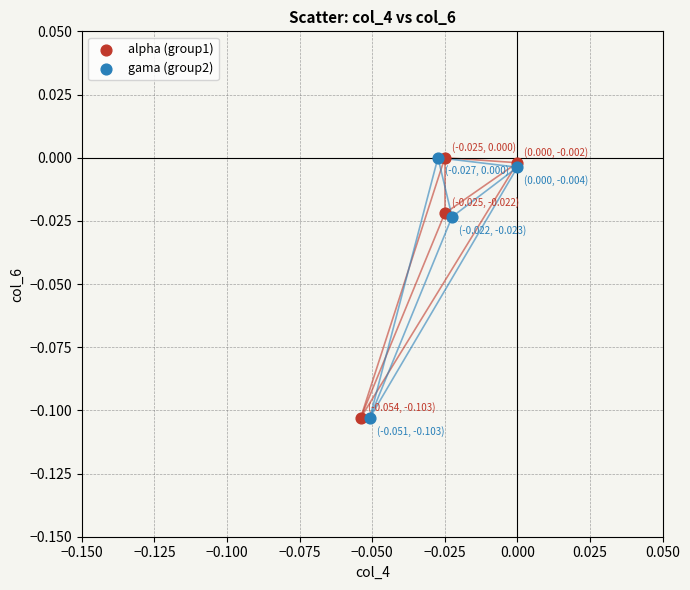

What are all the series names shown in the legend?

alpha (group1), gama (group2)